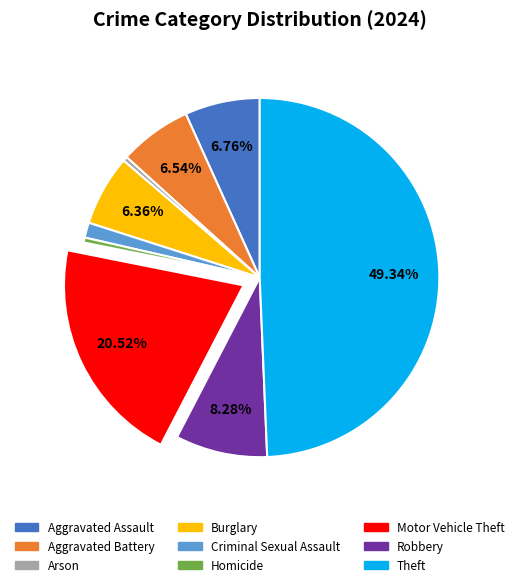

Is it true that Burglary is 6% of the pie?

True